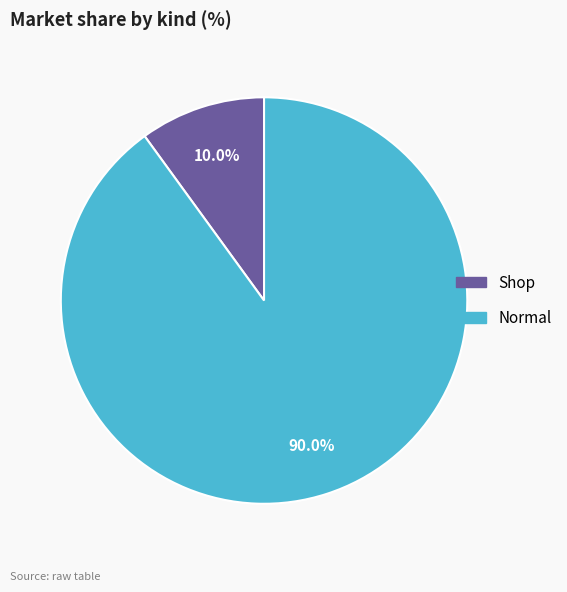

What is the ratio of the value at Shop to the value at Normal?

0.1